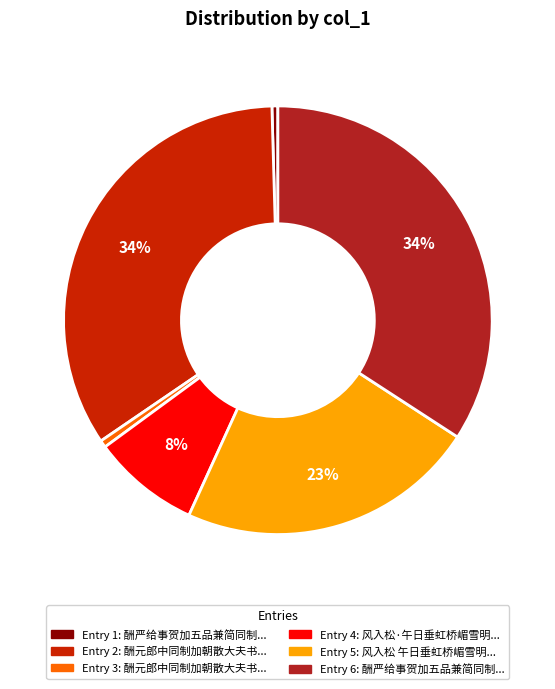

Count the number of slices in the pie.

6